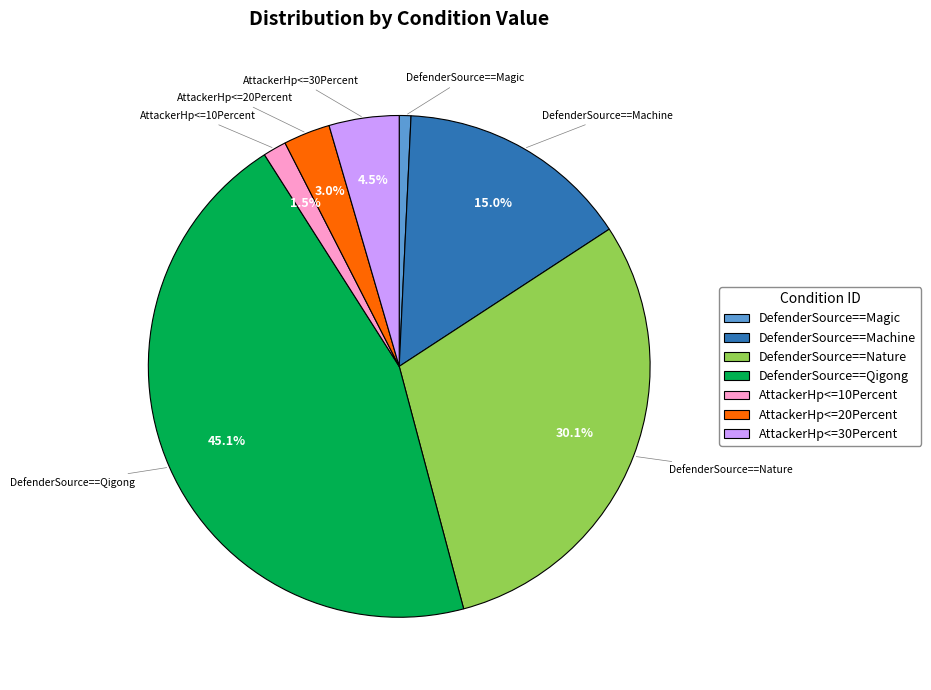

True or false: DefenderSource==Nature accounts for 19% of the total.

False